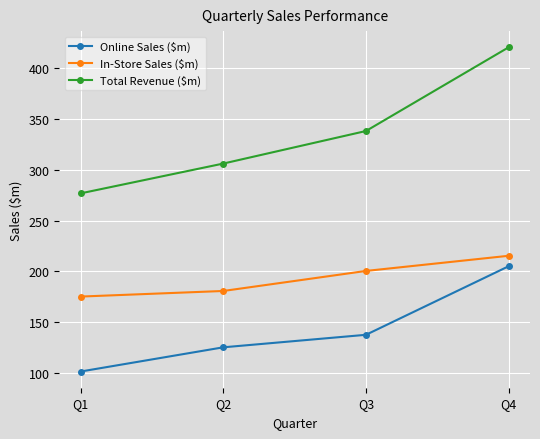

The Total Revenue ($m) series shows 576.7 at Q3. True or false?

False